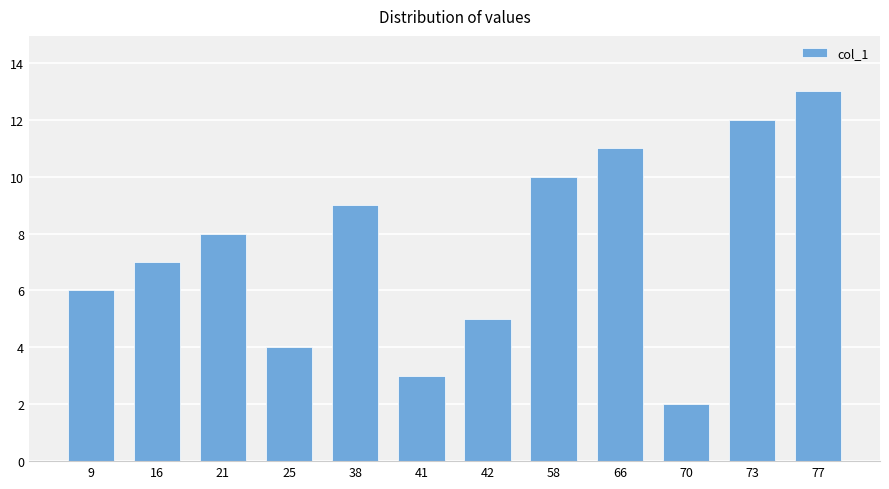

What is the smallest value displayed?

2